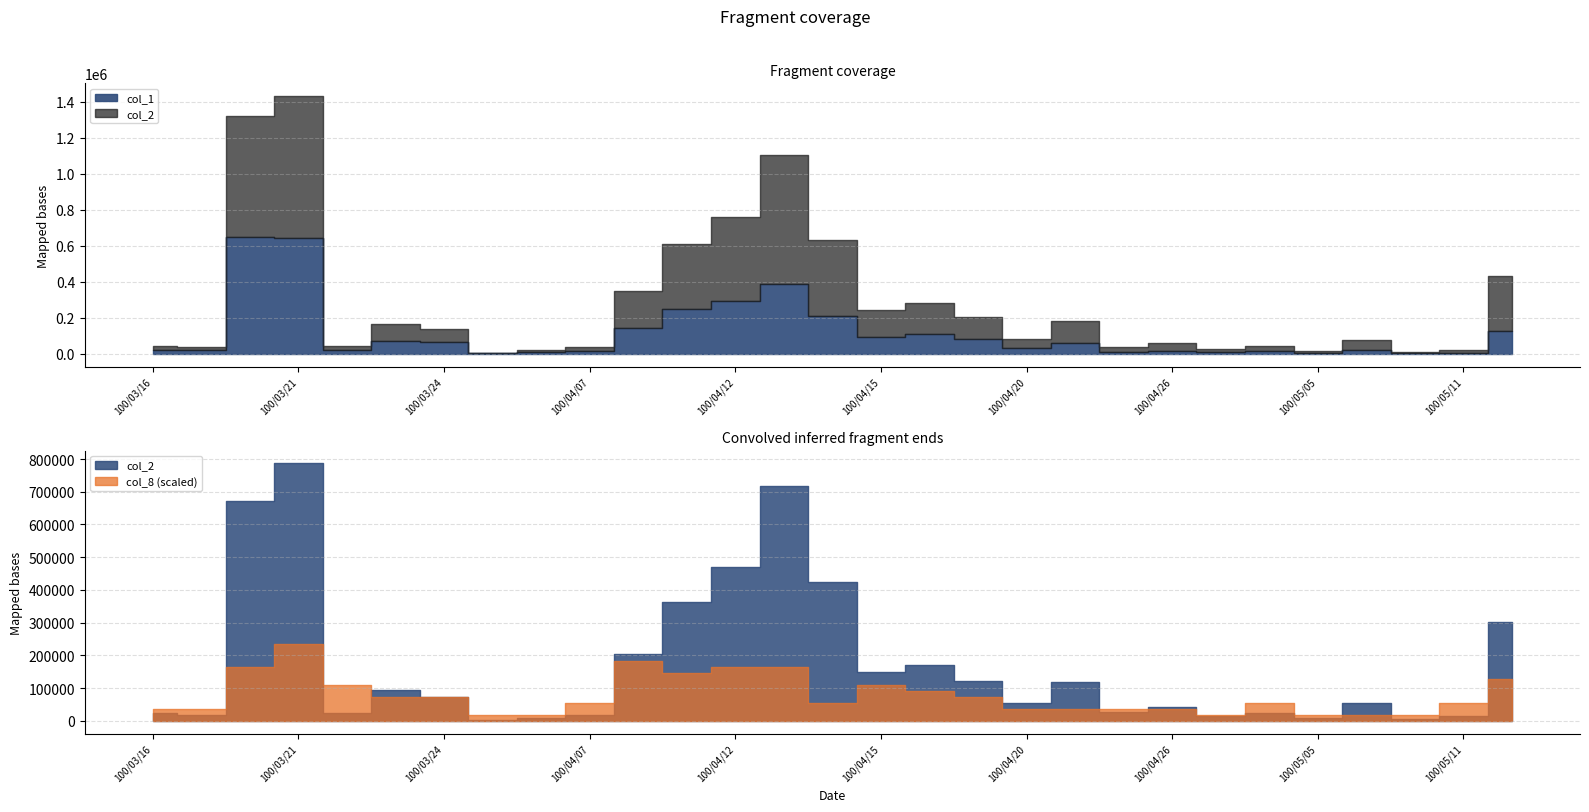

True or false: col_1 has a value of 179319 at 100/04/13.

False